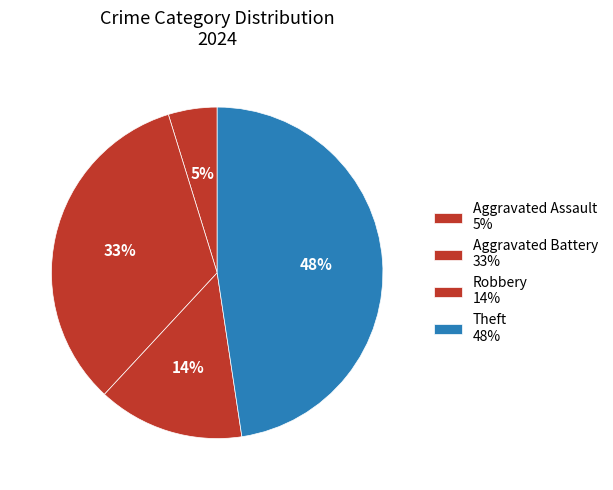

How many slices are in this pie chart?

4